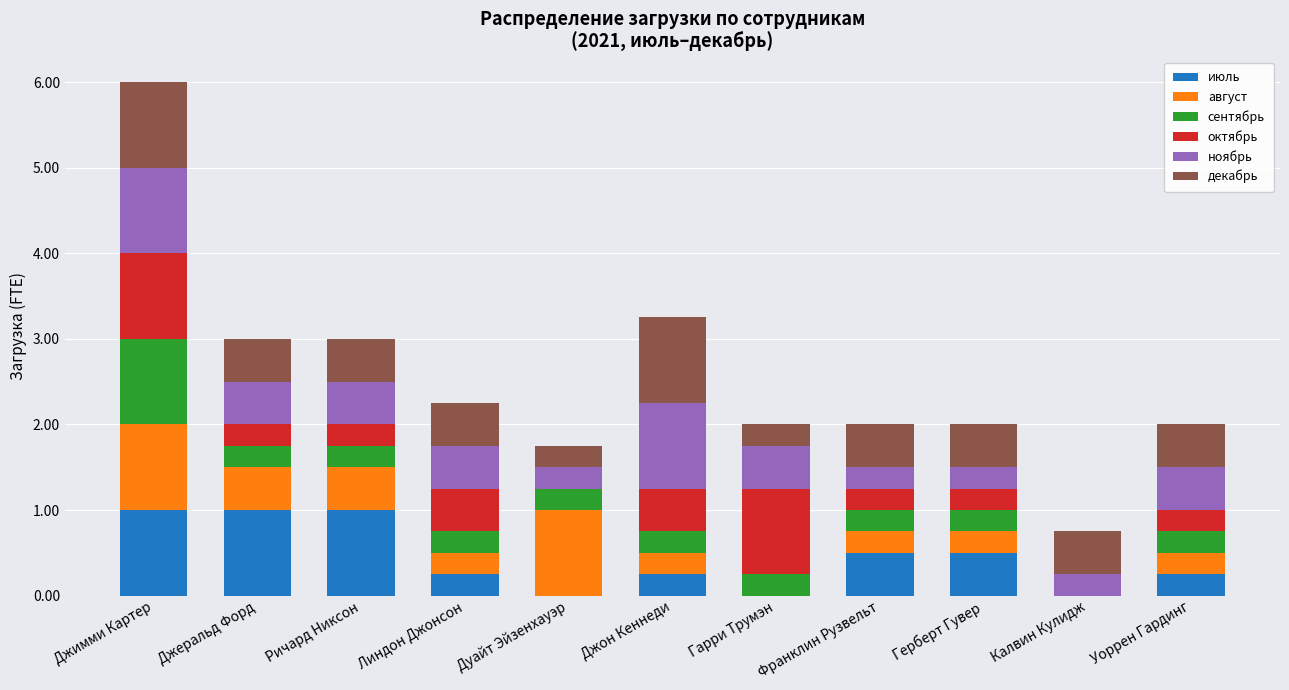

What is the total value across all series at Джеральд Форд?

3.0